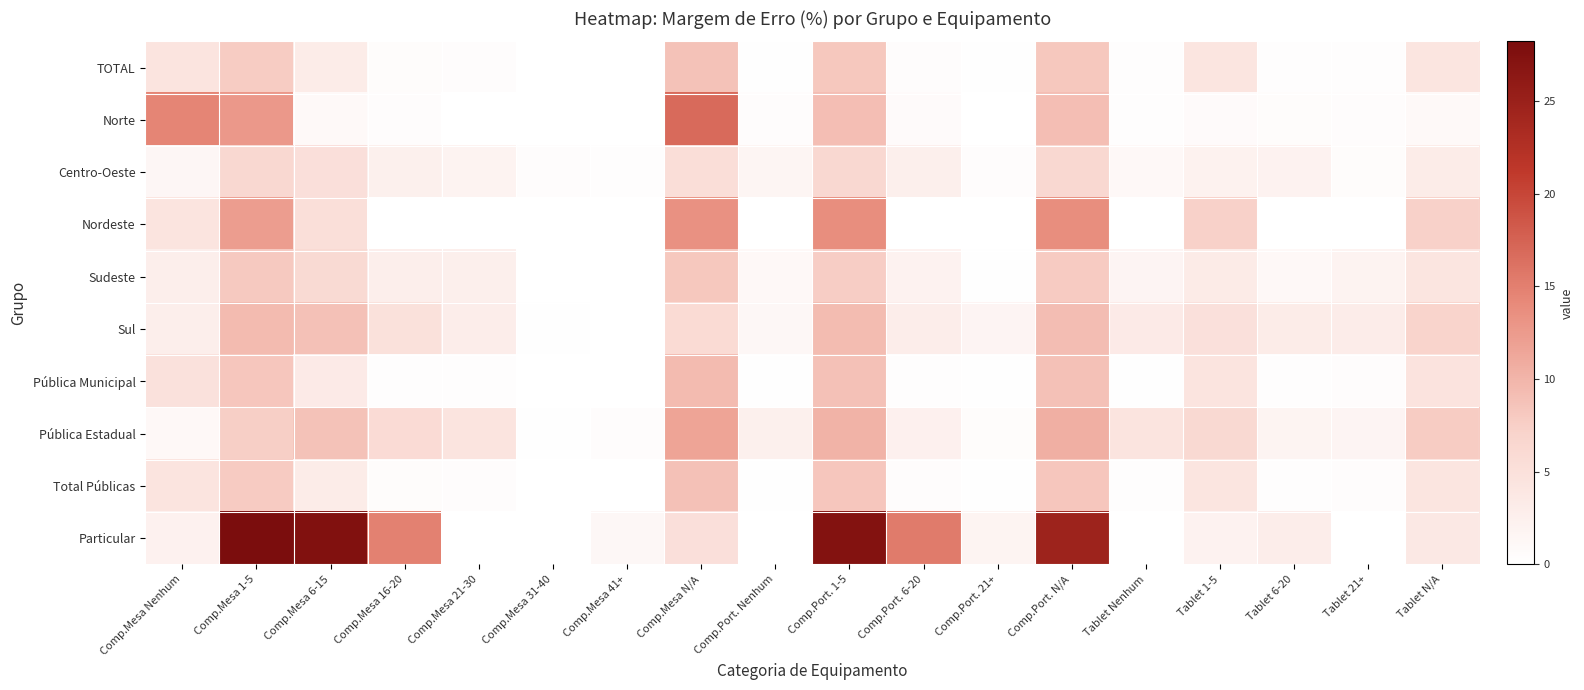

Between Comp.Mesa 1-5 and Comp.Port. Nenhum, which is larger?

Comp.Mesa 1-5